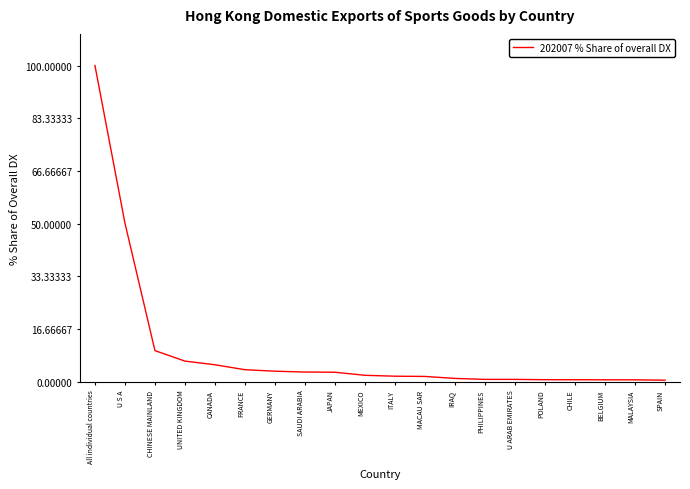

Which category has the highest value across all series?

All individual countries